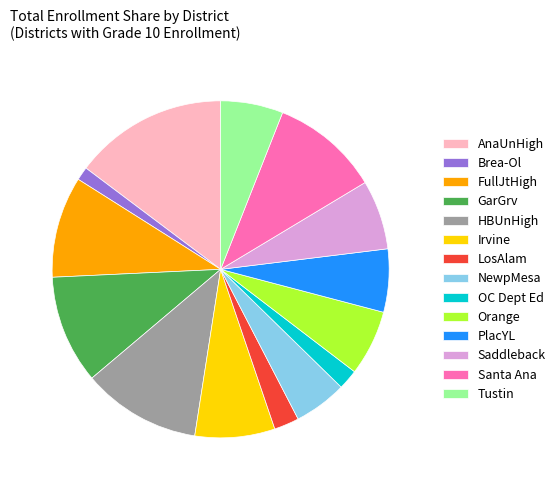

Is there a majority slice in this chart?

No